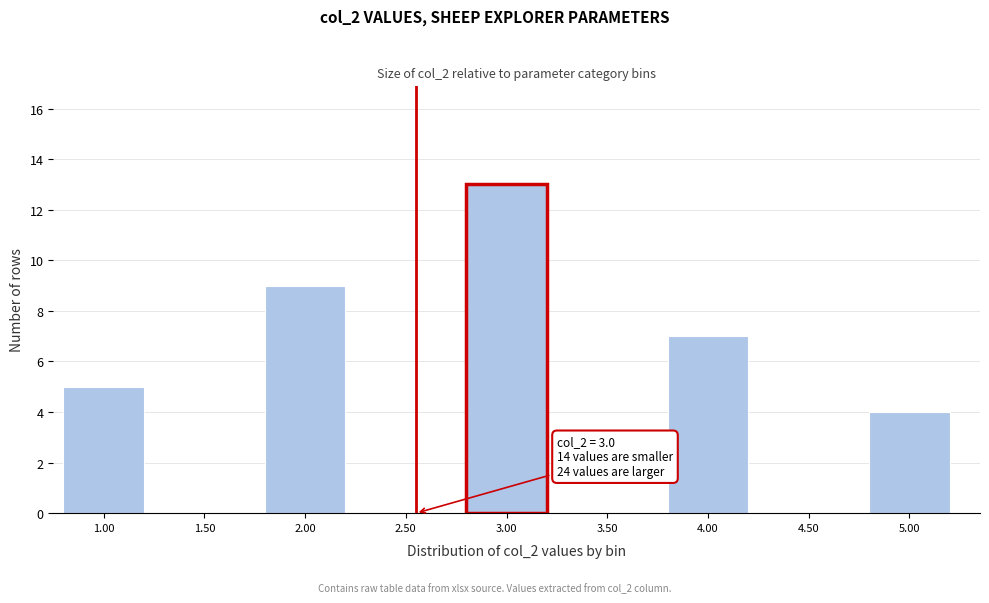

Reading right to left, extract all data points from this chart.

5.00=4	4.50=0	4.00=7	3.50=0	3.00=13	2.50=0	2.00=9	1.50=0	1.00=5